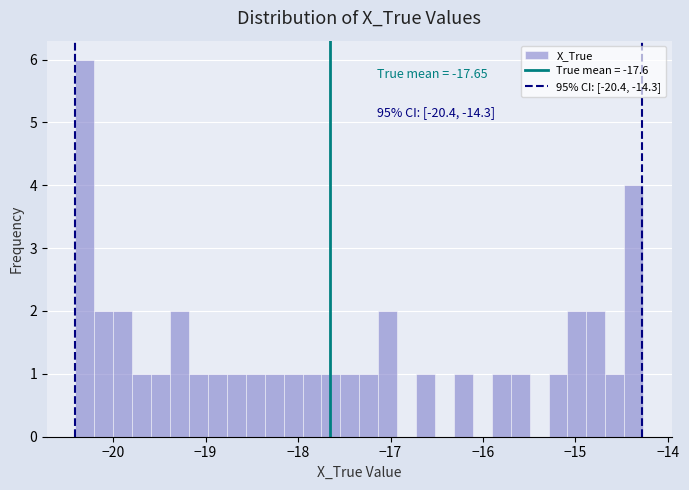

Around what value on the x-axis is the tallest bar? Give the approximate position of its centre, as read against the axis.

-20.3